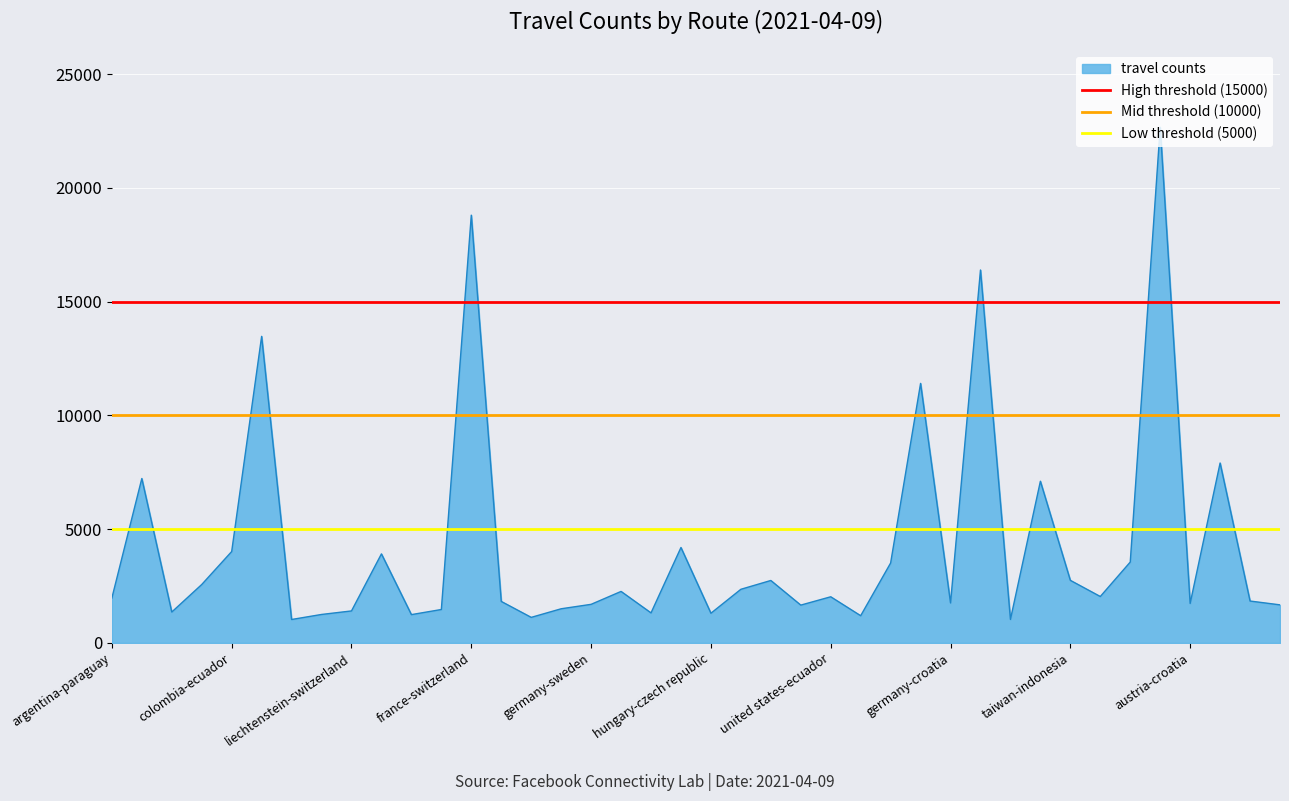

The value of travel counts at hungary-czech republic is 1306. True or false?

True